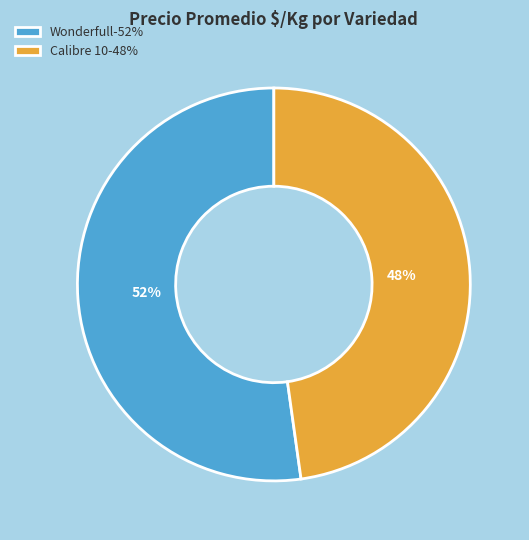

Combined, do Wonderfull-52% and Calibre 10-48% account for over 50%?

Yes